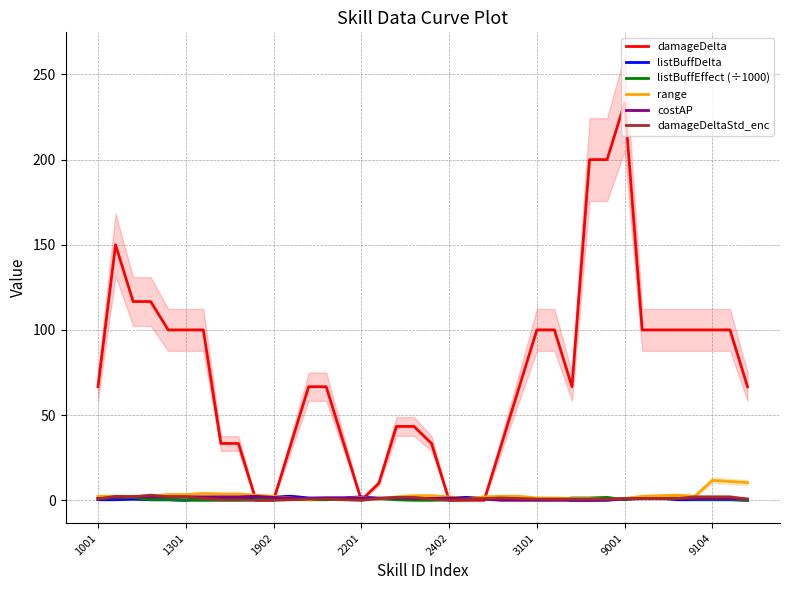

What is the spread (max minus min) of values at 8?

33.3